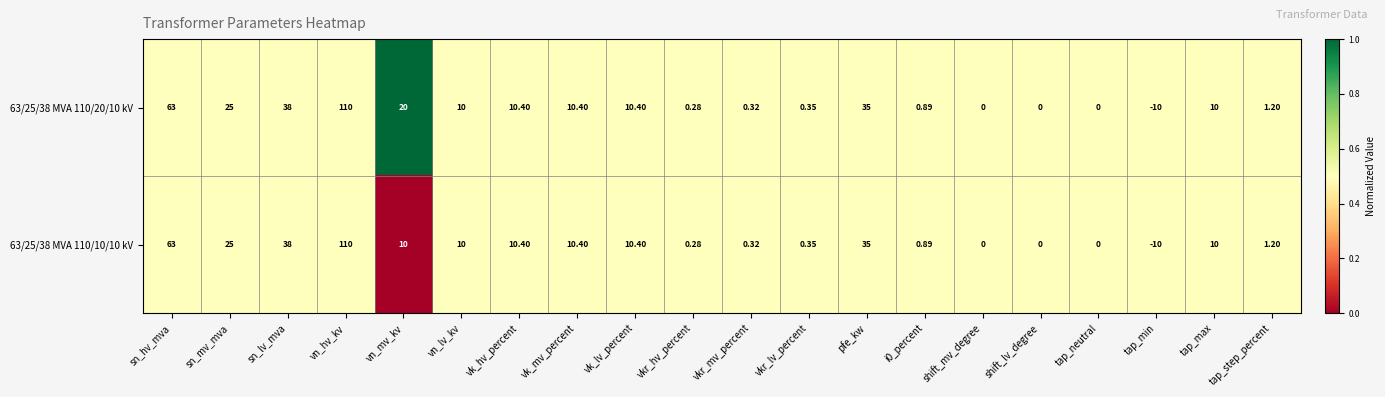

Which category has the highest value across all series?

vn_hv_kv